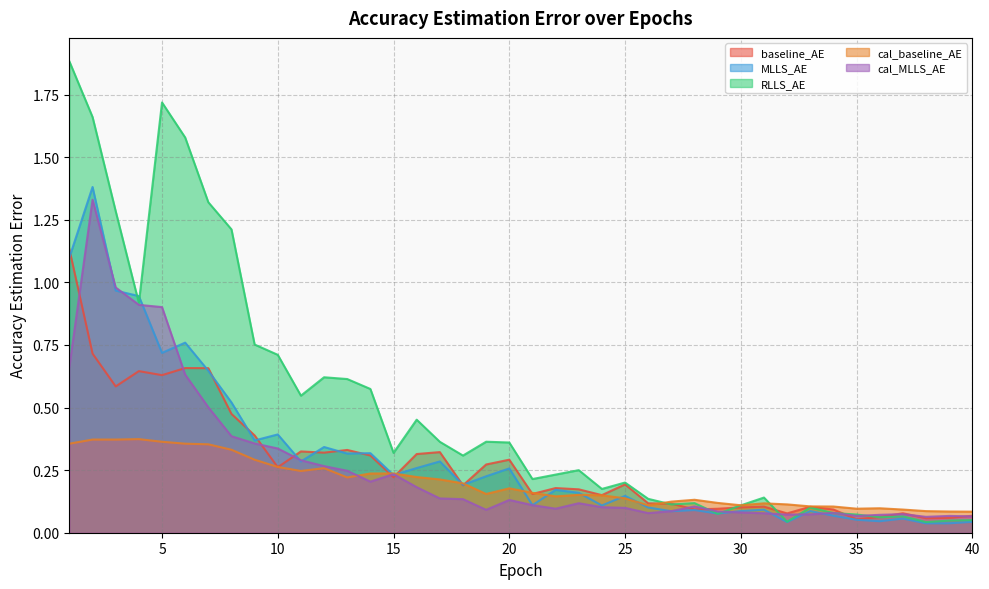

True or false: cal_baseline_AE has a value of 0.1 at 36.

True